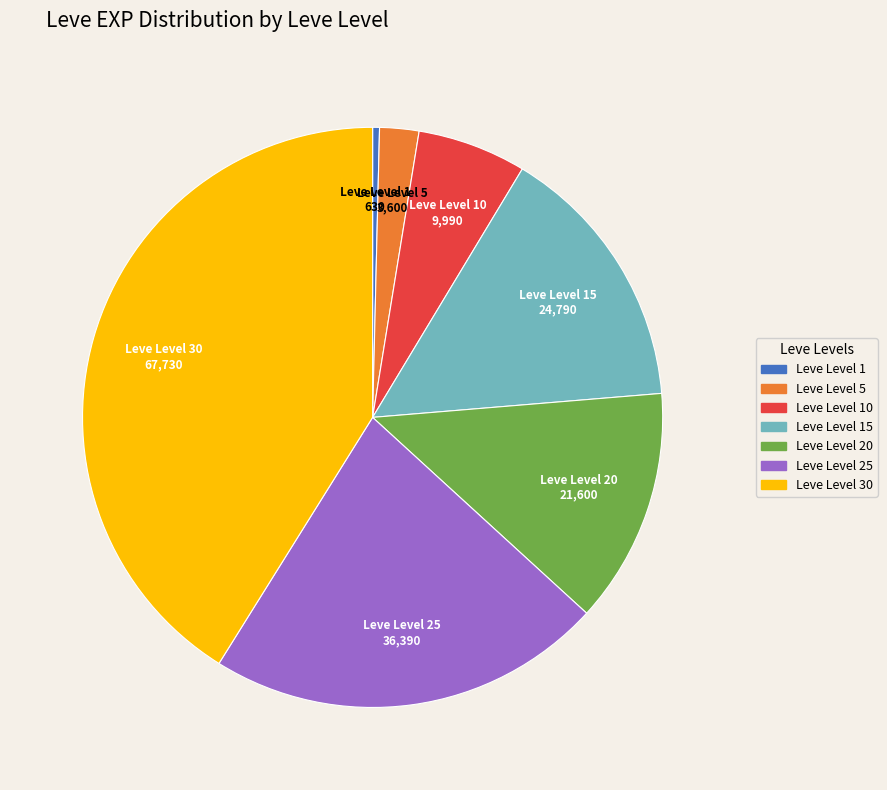

Does any single category account for the majority?

No